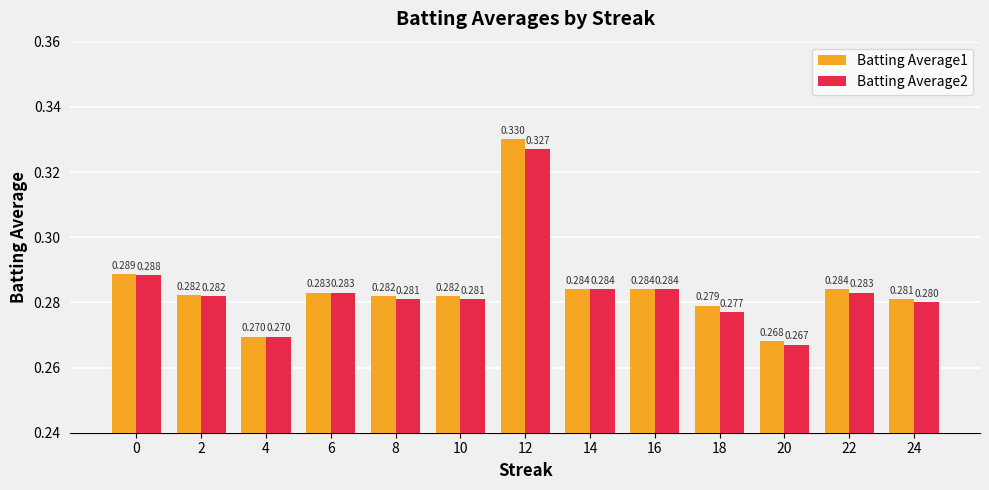

The value of Batting Average2 at 0 is 0.1. True or false?

False